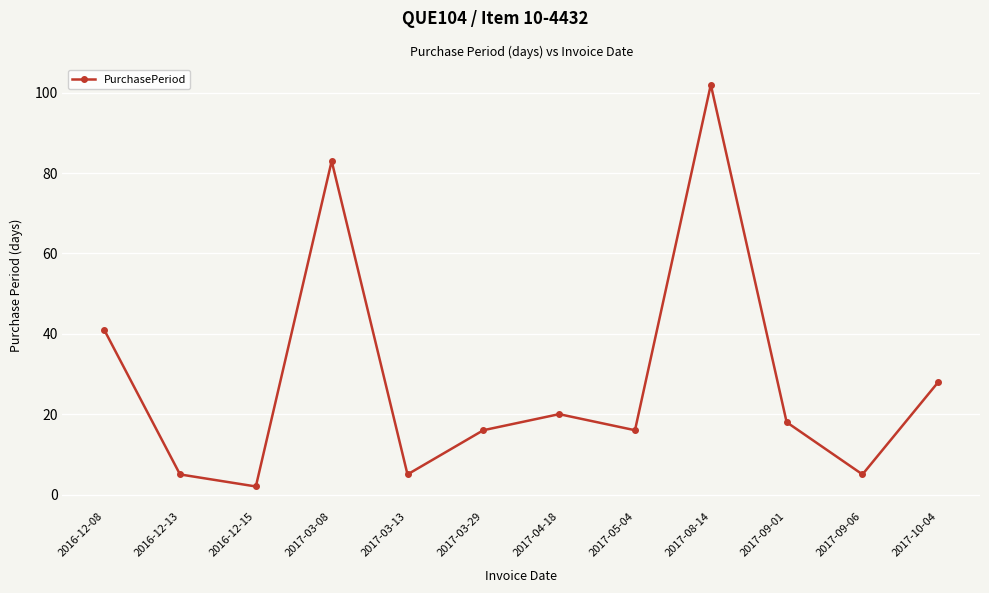

How many data points are less than 18?

6